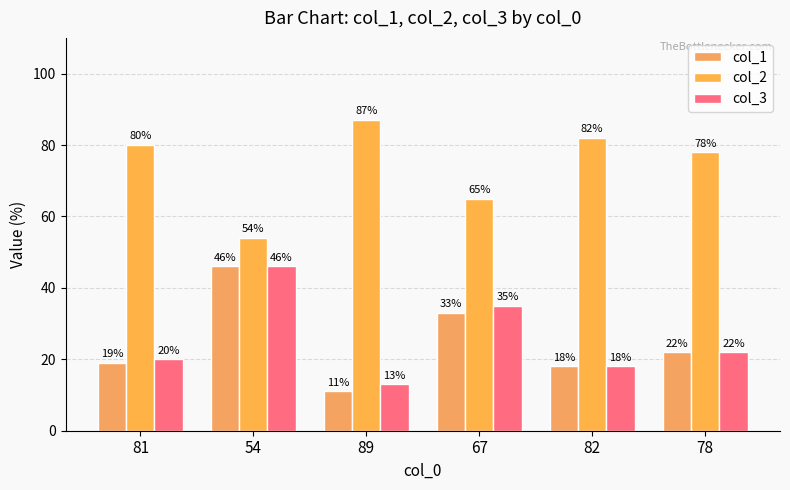

What value does the col_1 series have at 89, to the nearest 10?

10